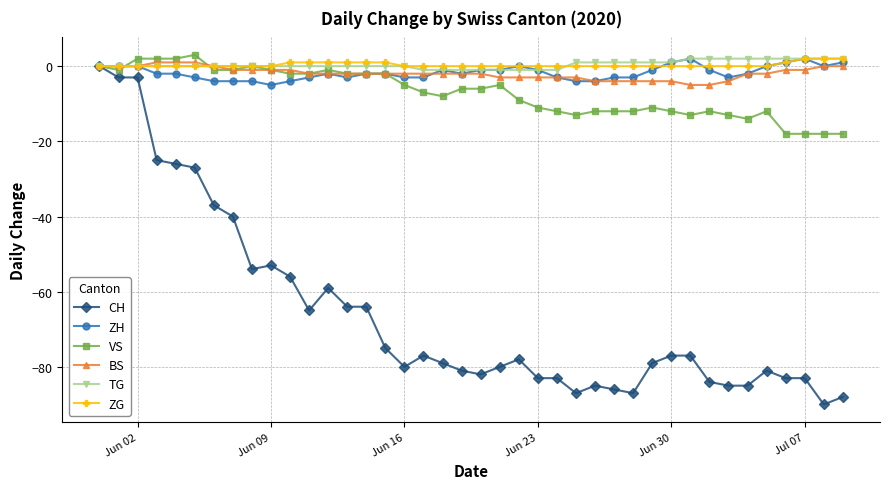

Which series has the largest range (max minus min)?

CH